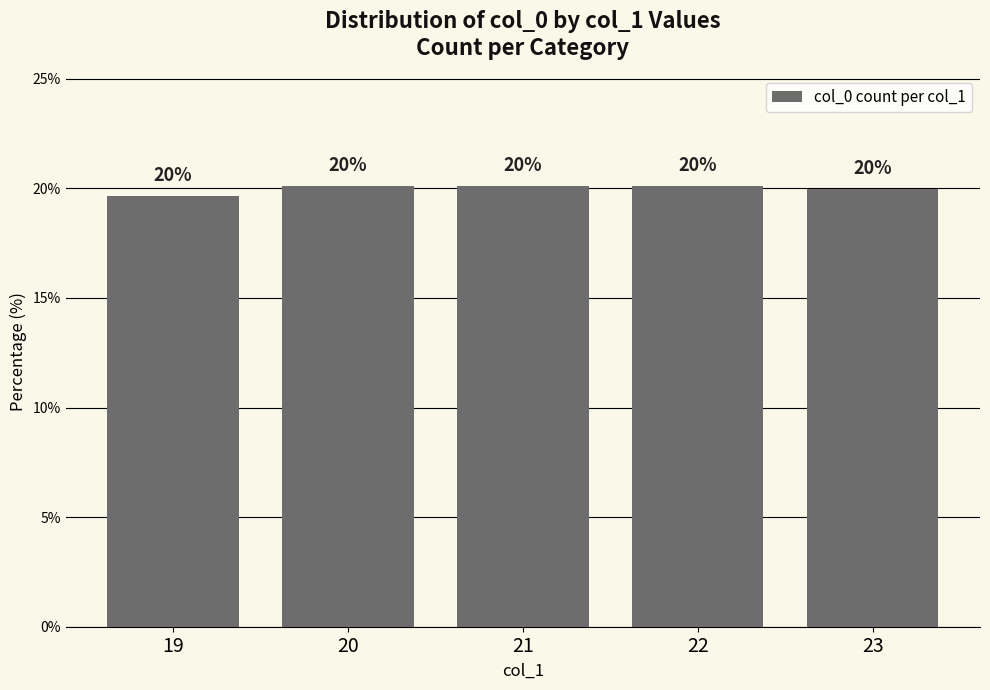

The value at 19 is 19.7. True or false?

True